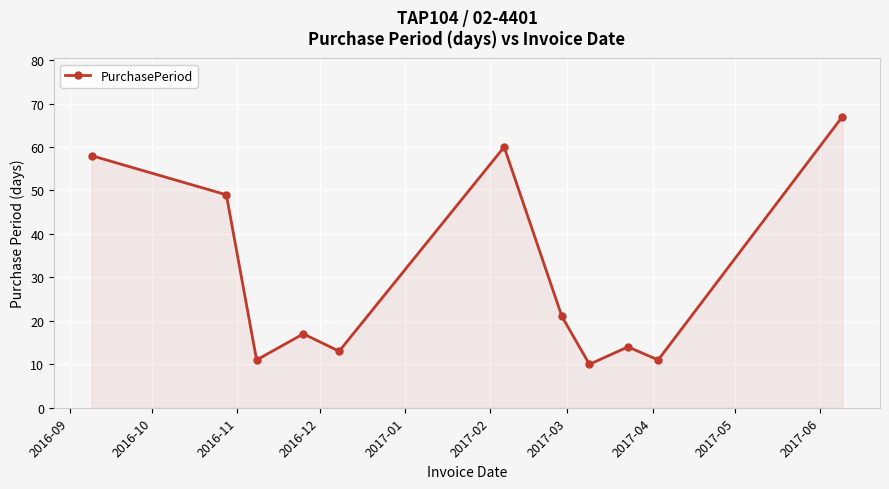

What is the difference between the second highest and minimum values?

50